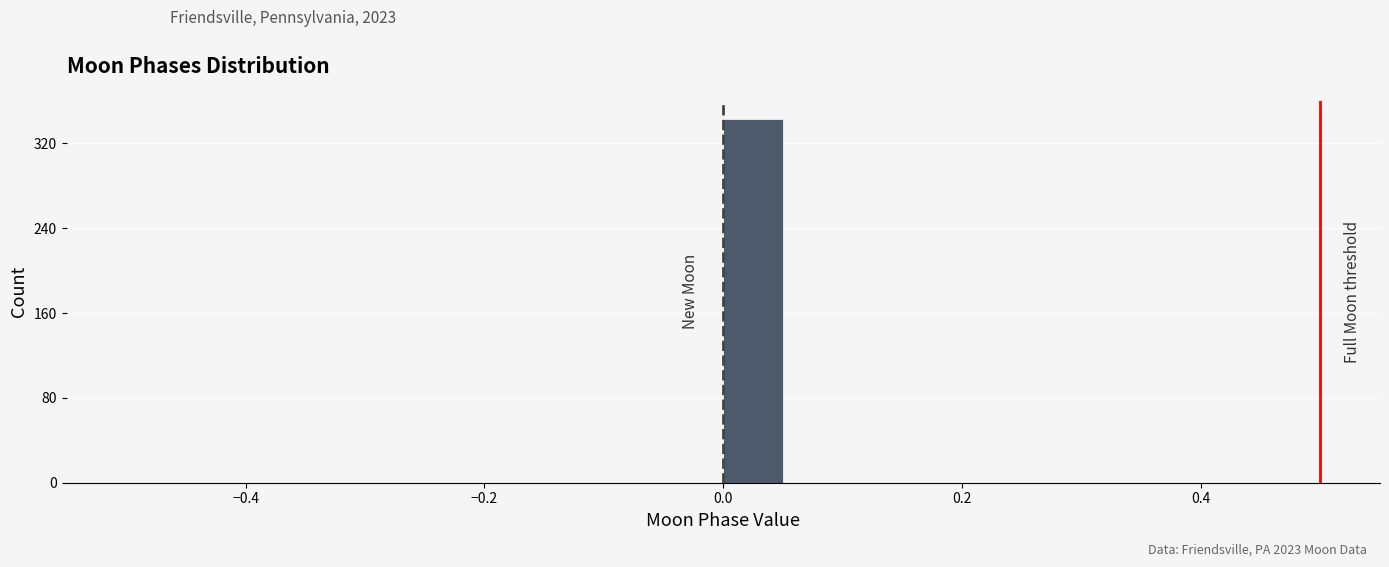

Around what value on the x-axis is the tallest bar? Give the approximate position of its centre, as read against the axis.

0.02